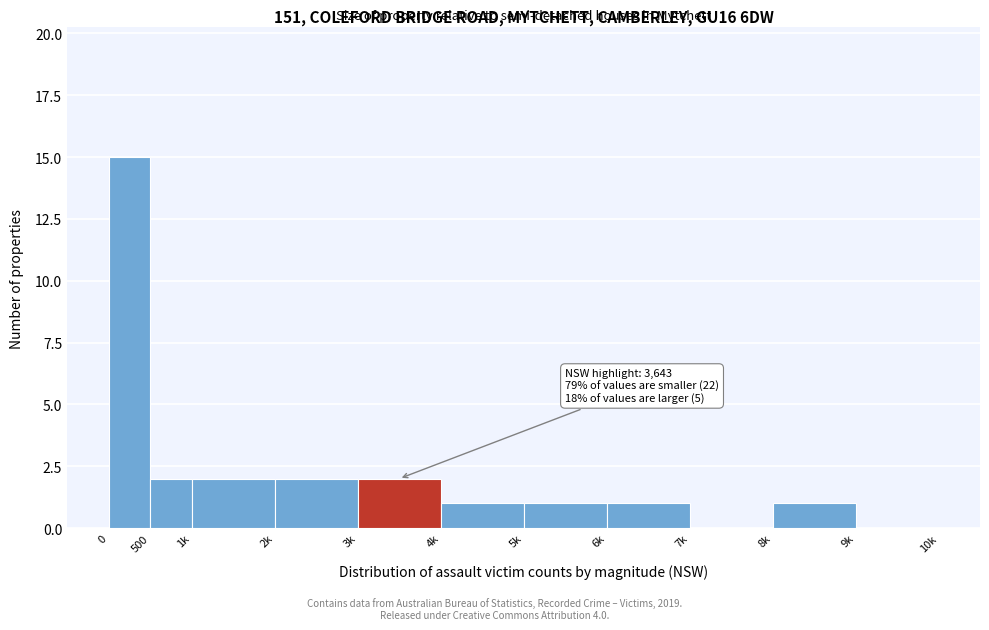

Reading right to left, extract all data points from this chart.

9k=0	8k=1	7k=0	6k=1	5k=1	4k=1	3k=2	2k=2	1k=2	500=2	0=15